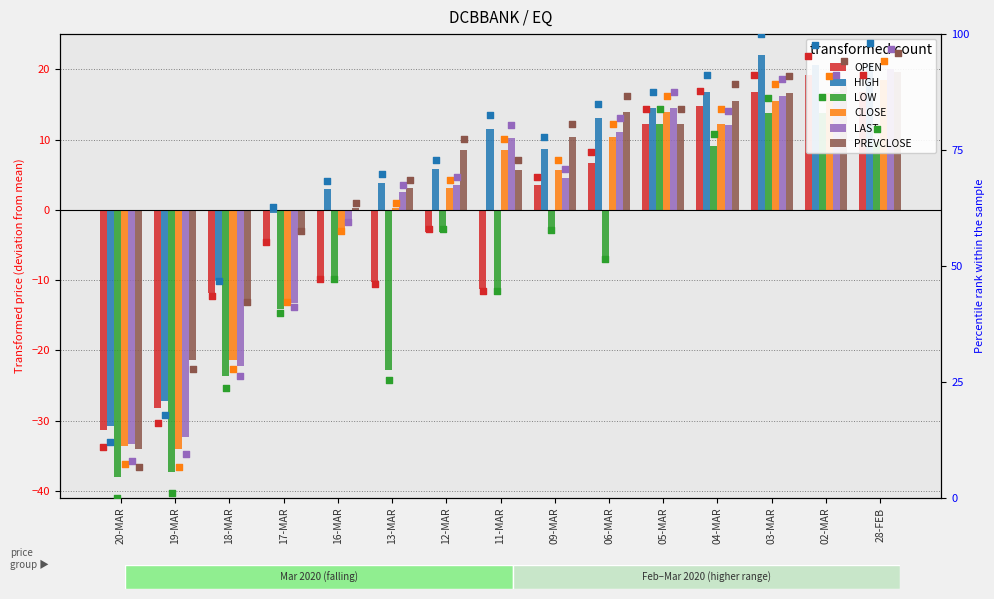

Which series reaches the maximum Y coordinate?

HIGH